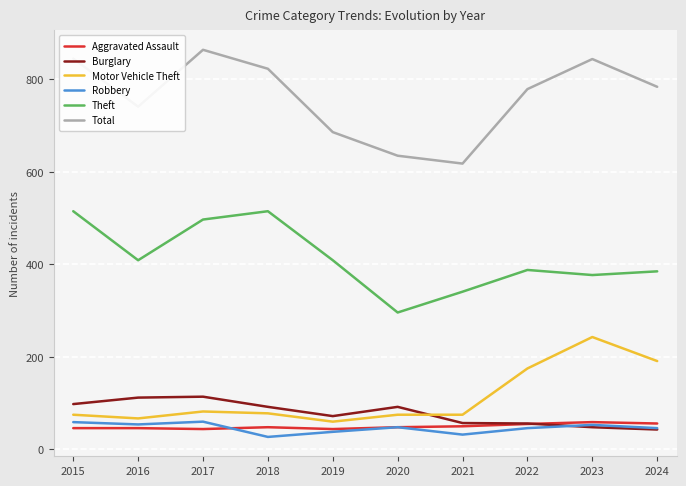

Which series changed the most between 2018 and 2022?

Theft